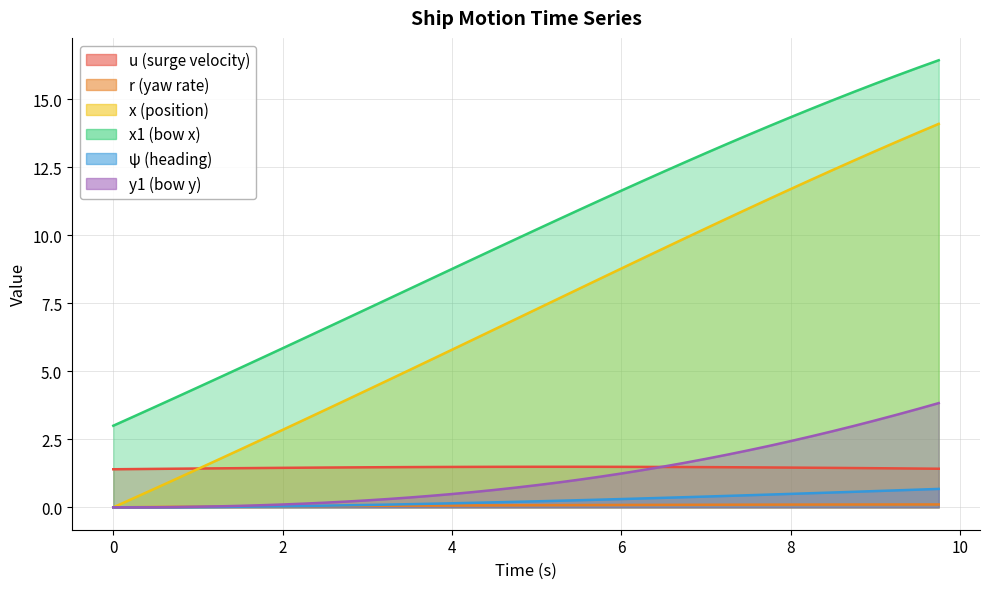

True or false: x and r intersect in this chart.

False